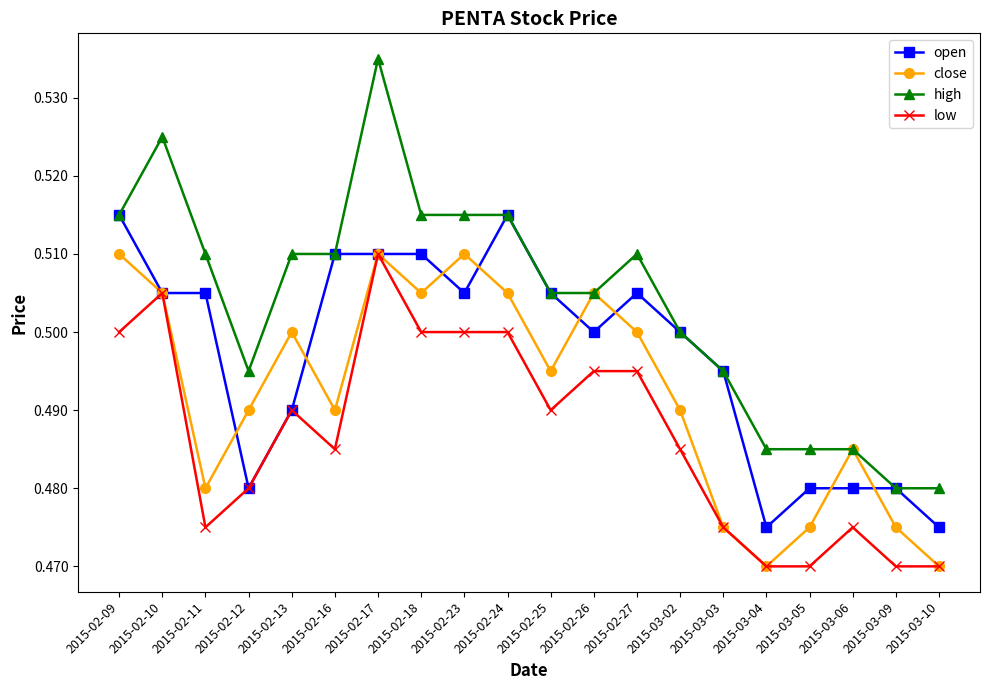

What is the label of the 1st point from the left?

2015-02-09